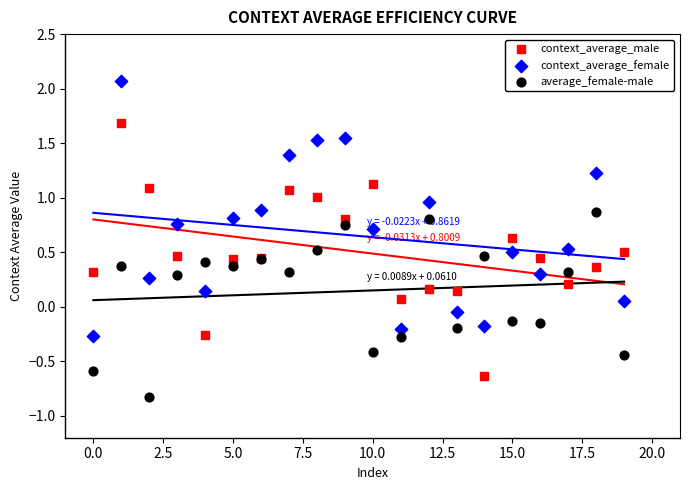

Which series contains the highest Y value?

context_average_female